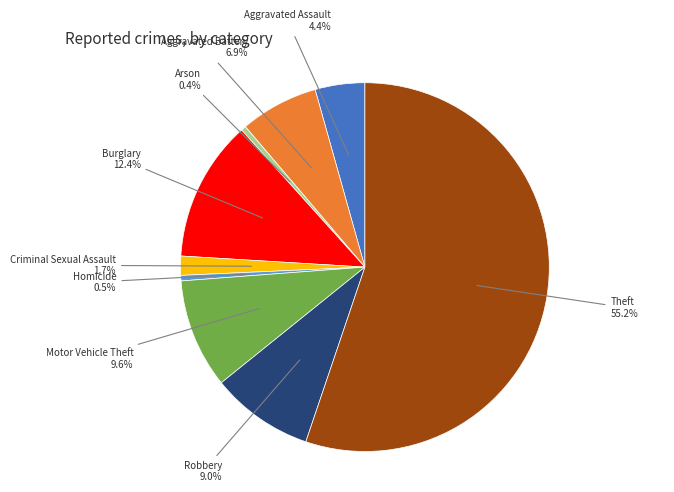

To the nearest percent, what is the difference between the largest and smallest slice percentages?

55%